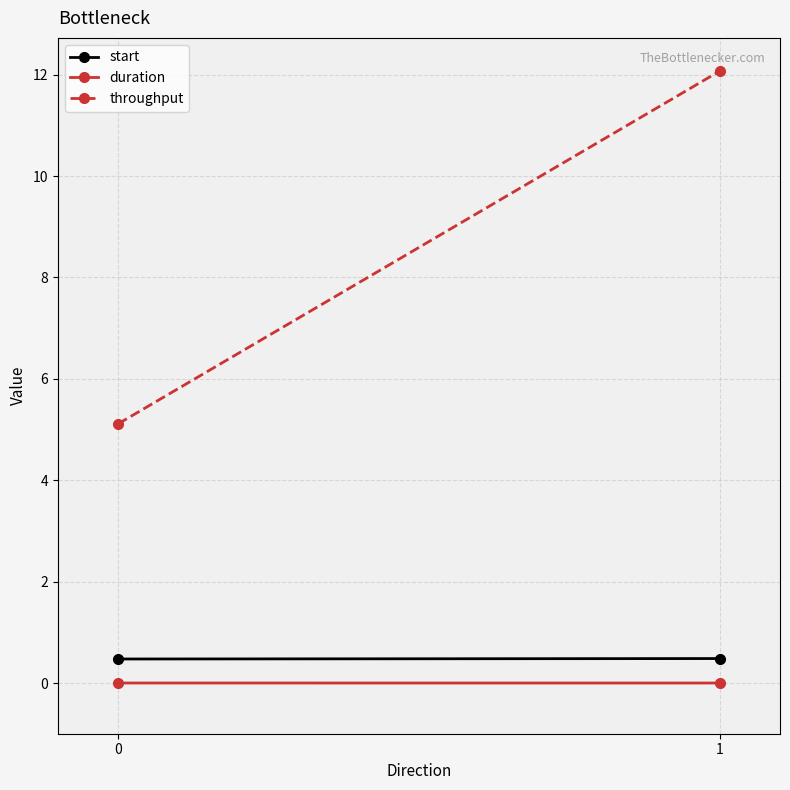

Between 0 and 1, which series saw the biggest shift?

throughput